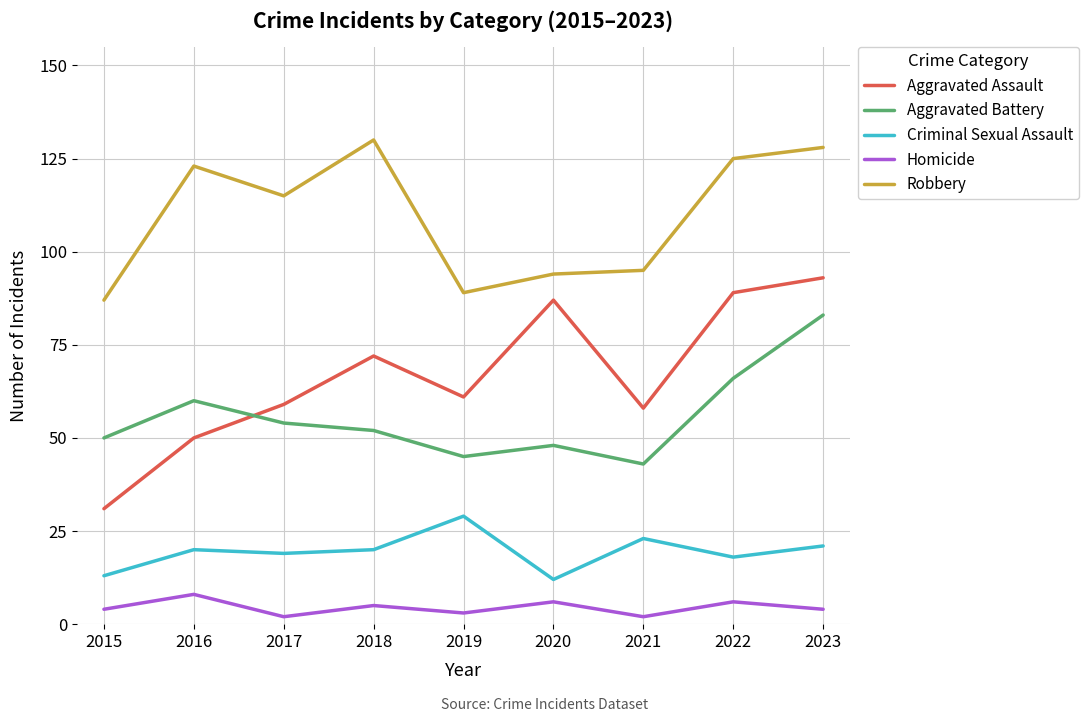

True or false: Criminal Sexual Assault has more than 1 points higher than both neighbors.

True